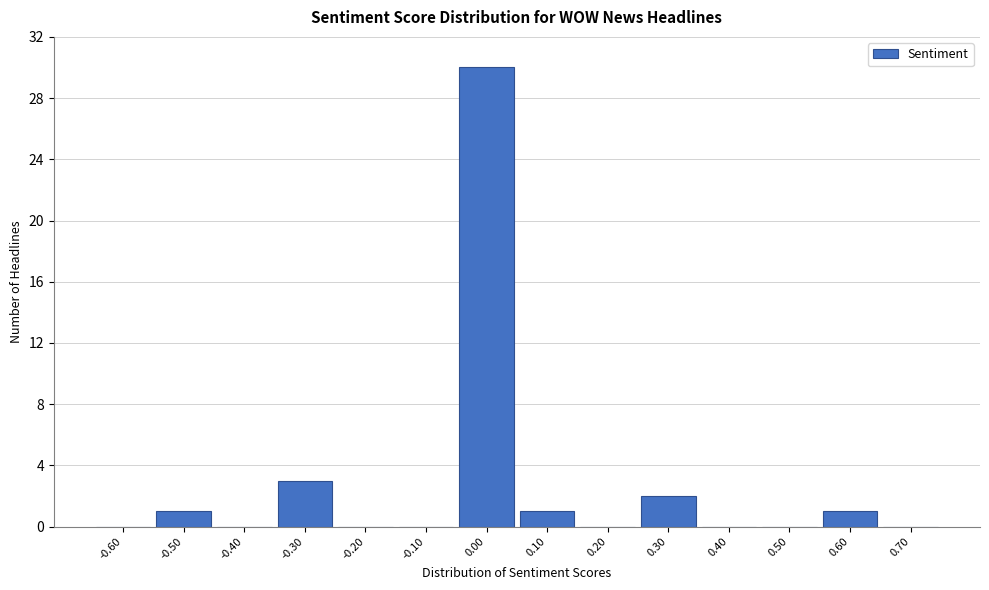

Reading right to left, what are all the values shown in this chart?

0.70=0	0.60=1	0.50=0	0.40=0	0.30=2	0.20=0	0.10=1	0.00=30	-0.10=0	-0.20=0	-0.30=3	-0.40=0	-0.50=1	-0.60=0